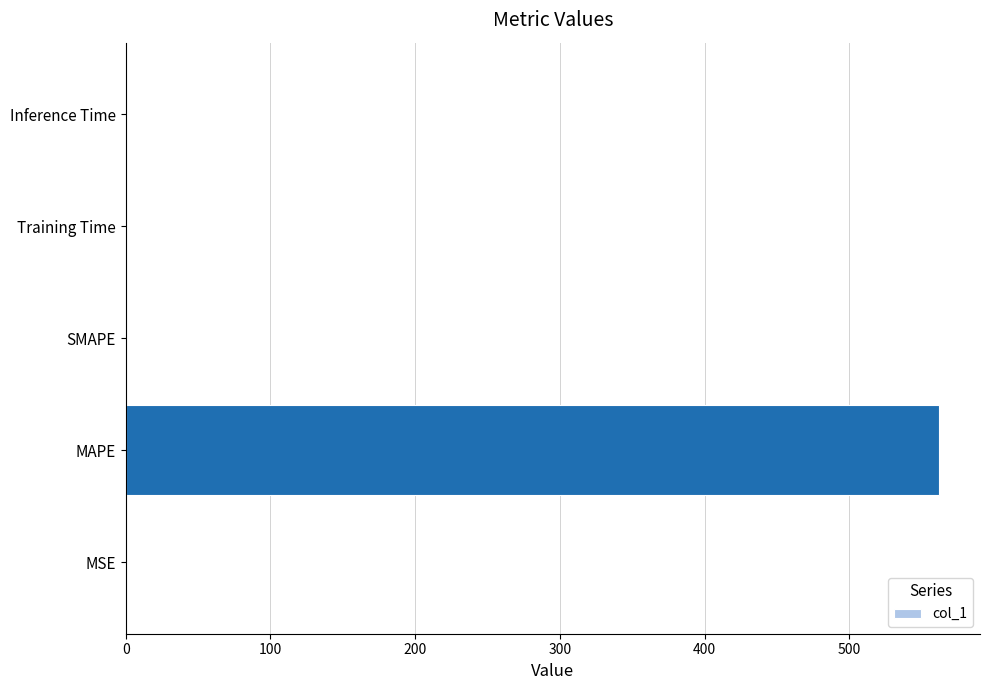

Is it true that the value at Training Time is 0.0?

True